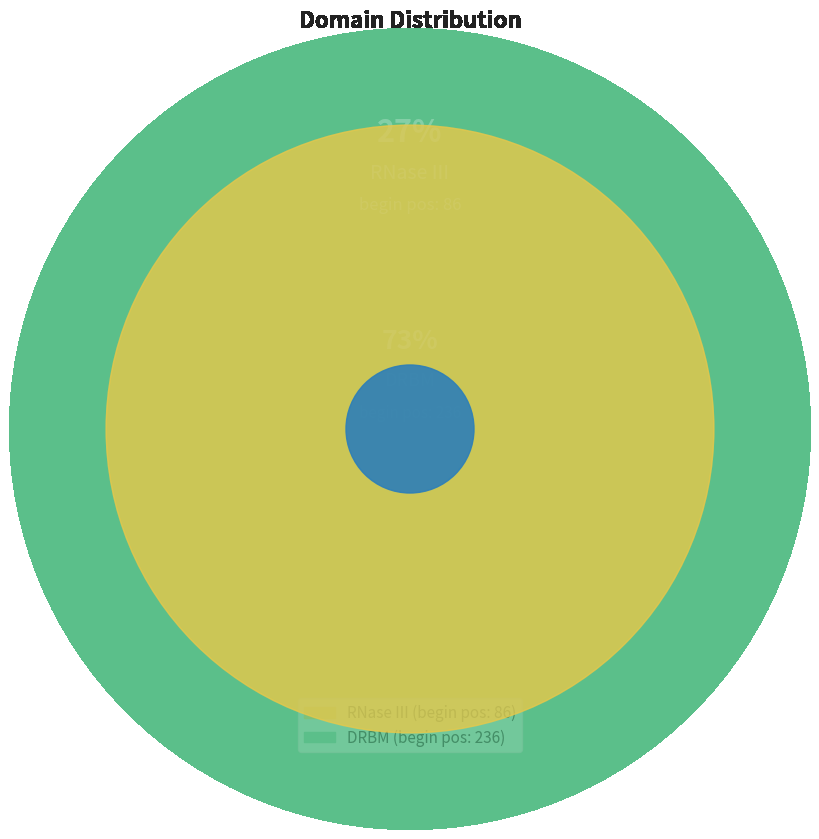

What percentage do DRBM and RNase III together represent?

100.0%